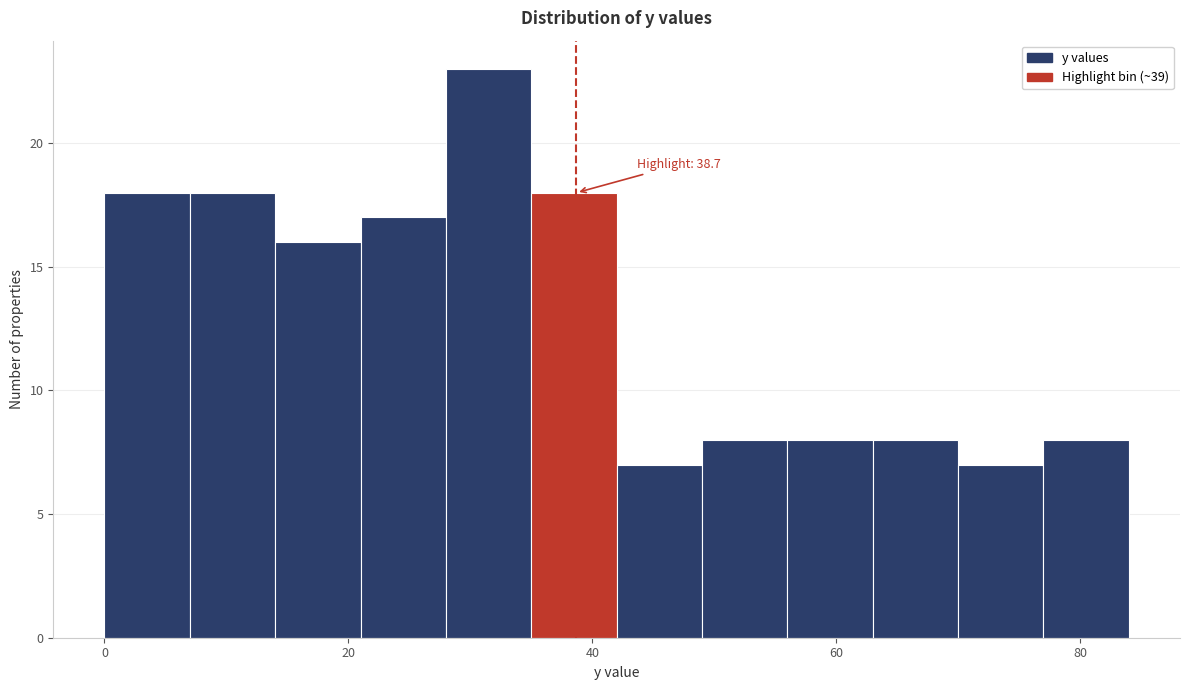

Read against the x-axis, roughly where is the centre of the tallest bar?

32